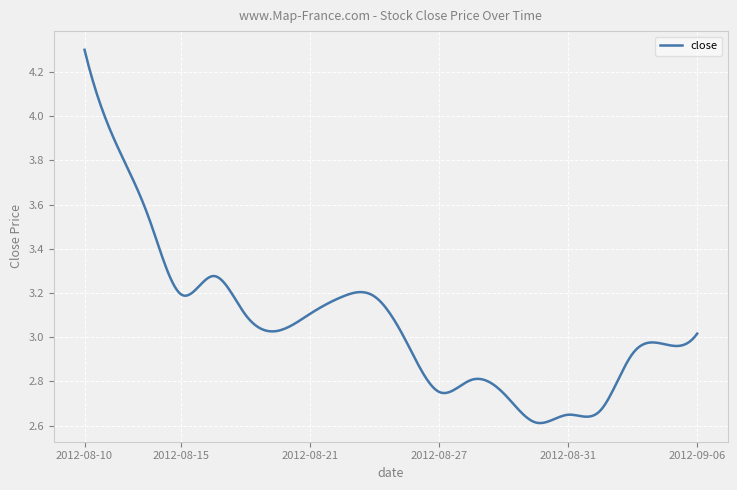

Reading left to right, extract all data points from this chart.

2012-08-10=4.3	2012-08-13=3.9	2012-08-14=3.5	2012-08-15=3.2	2012-08-16=3.3	2012-08-17=3.1	2012-08-20=3.0	2012-08-21=3.1	2012-08-22=3.2	2012-08-23=3.2	2012-08-24=3.0	2012-08-27=2.8	2012-08-28=2.8	2012-08-29=2.7	2012-08-30=2.6	2012-08-31=2.6	2012-09-03=2.7	2012-09-04=2.9	2012-09-05=3.0	2012-09-06=3.0